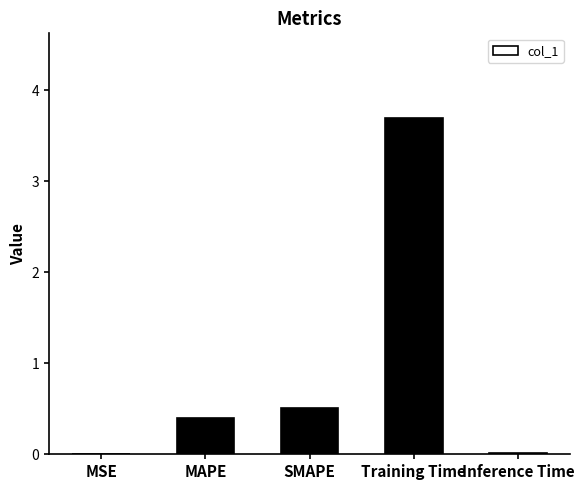

Where is the data nearest to the value 1?

SMAPE